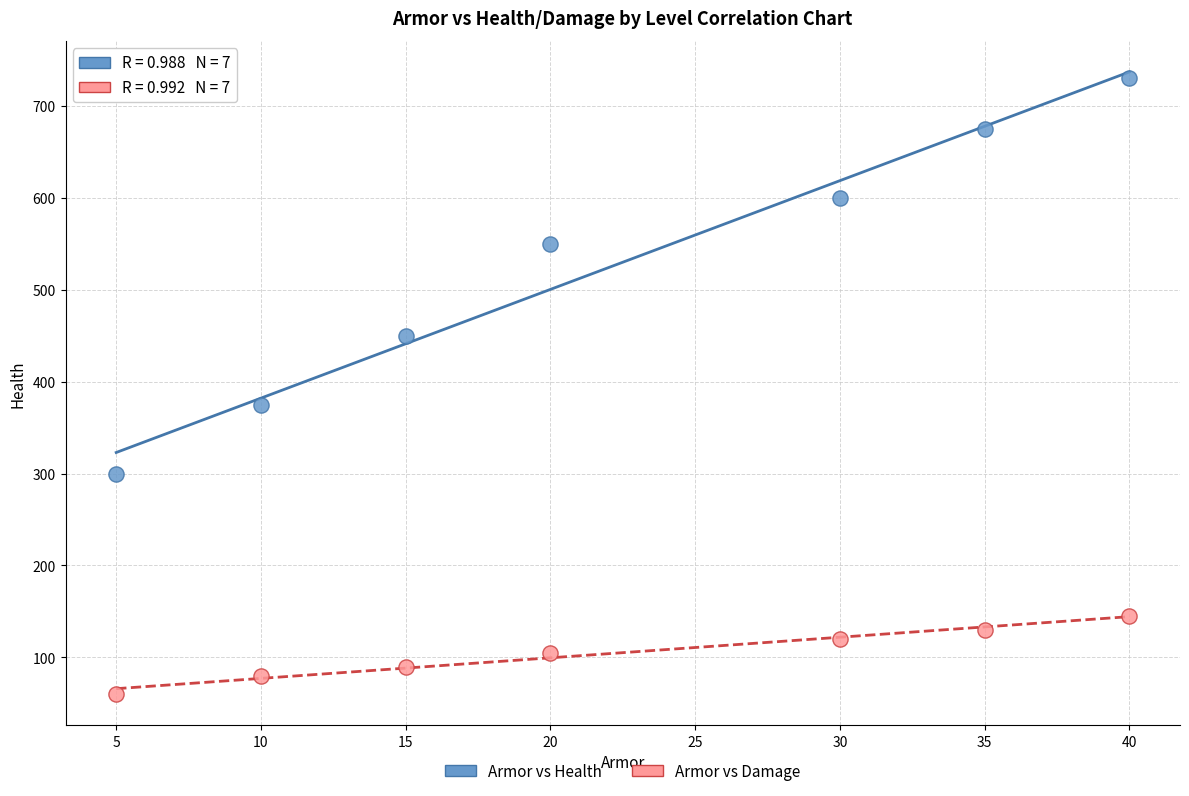

Across all data points, what is the range of Y values (max minus min)?

670